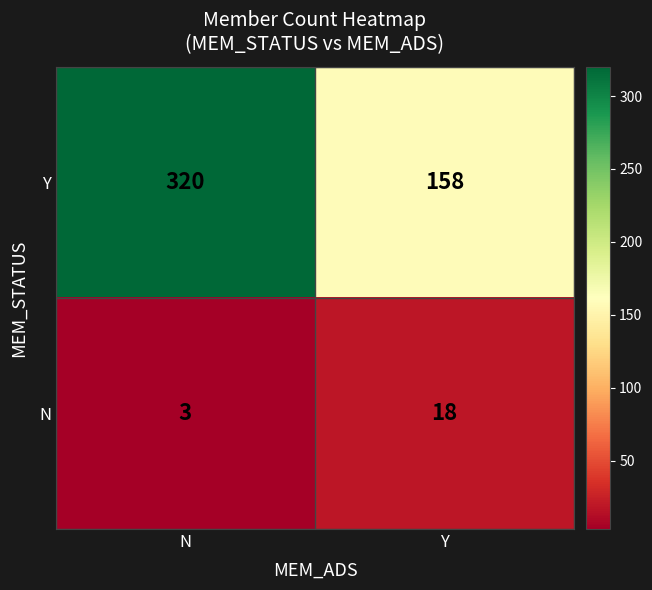

List the series in order of their overall mean, lowest first.

N, Y